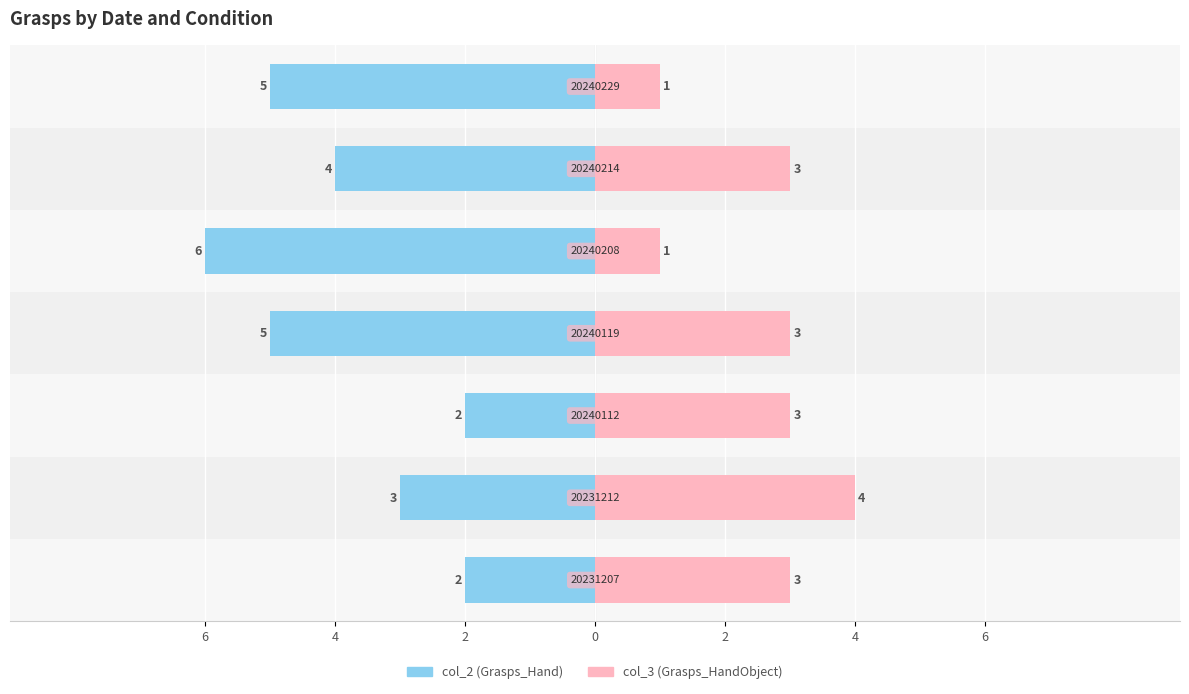

True or false: col_3 (Grasps_HandObject) has a value of 1 at 6.

False